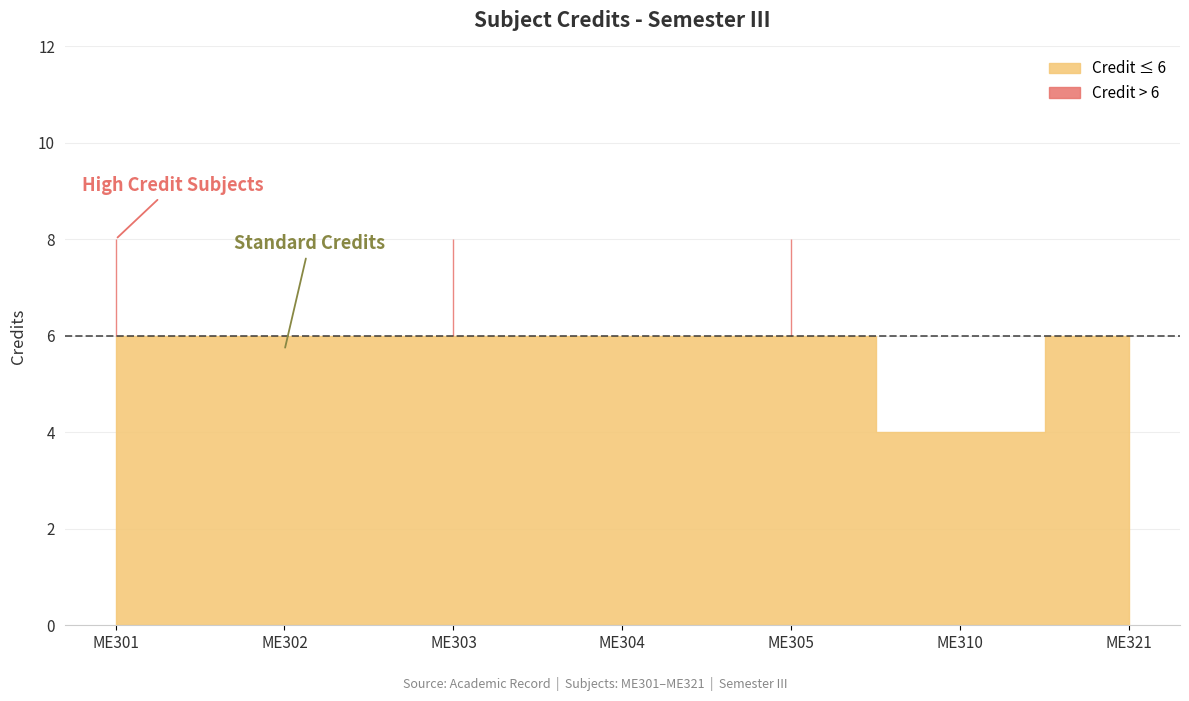

The value at ME301 is 13. True or false?

False